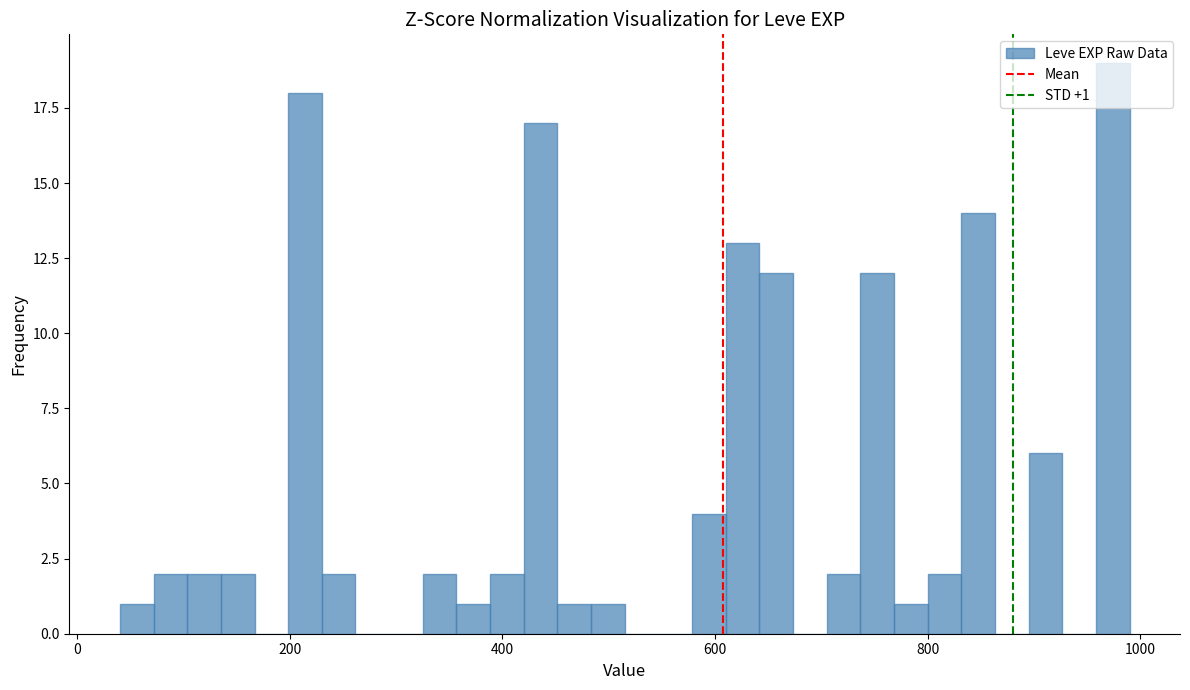

Around what value on the x-axis is the tallest bar? Give the approximate position of its centre, as read against the axis.

980